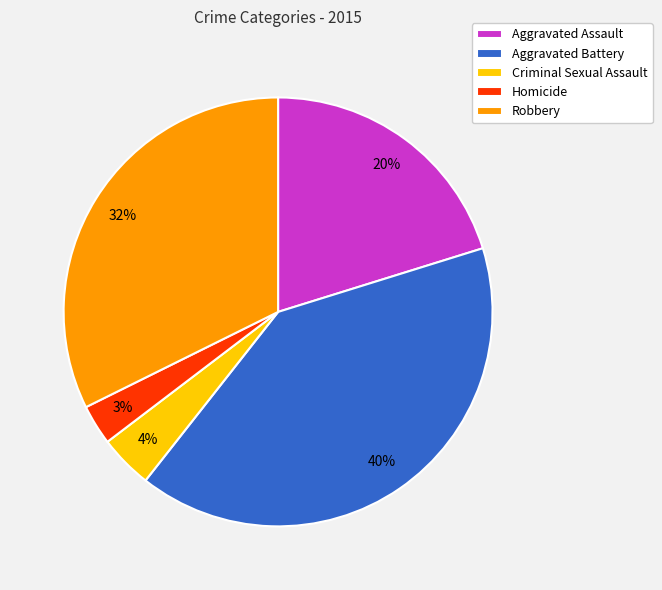

Between Criminal Sexual Assault and Aggravated Battery, which is larger?

Aggravated Battery